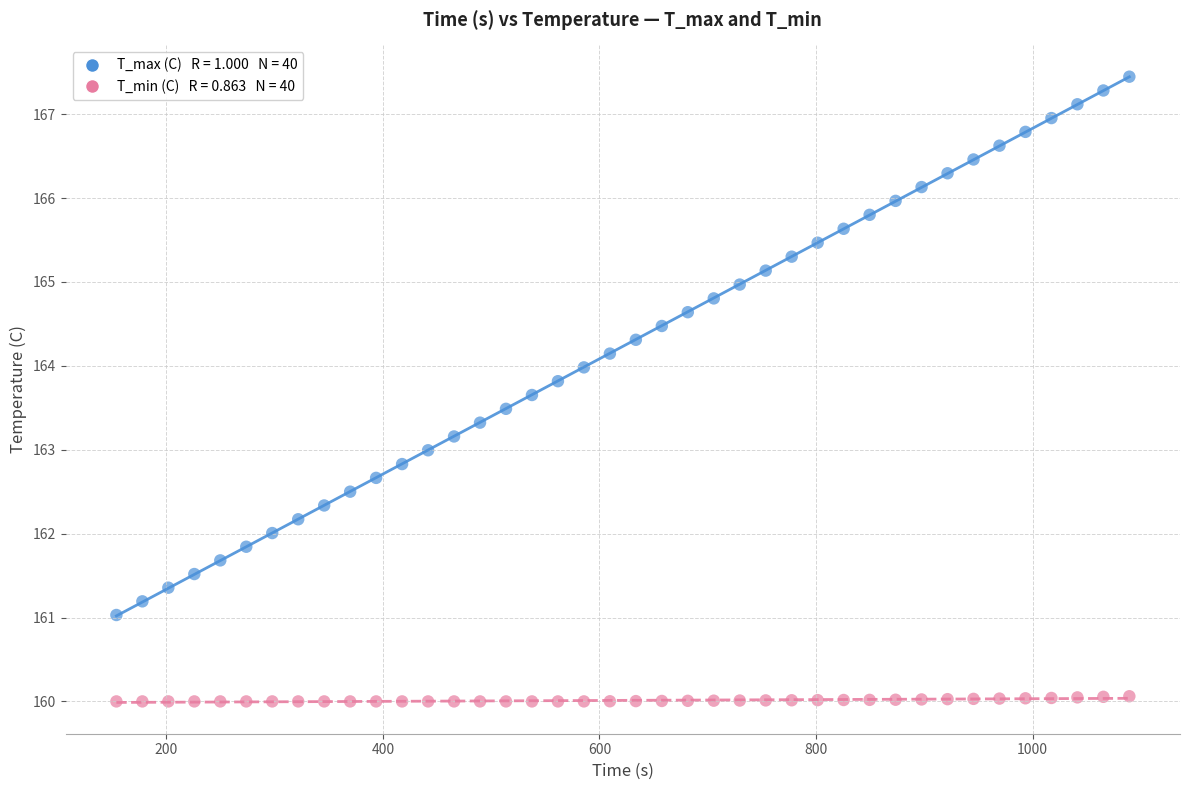

Across all data points, what is the range of Y values (max minus min)?

7.4